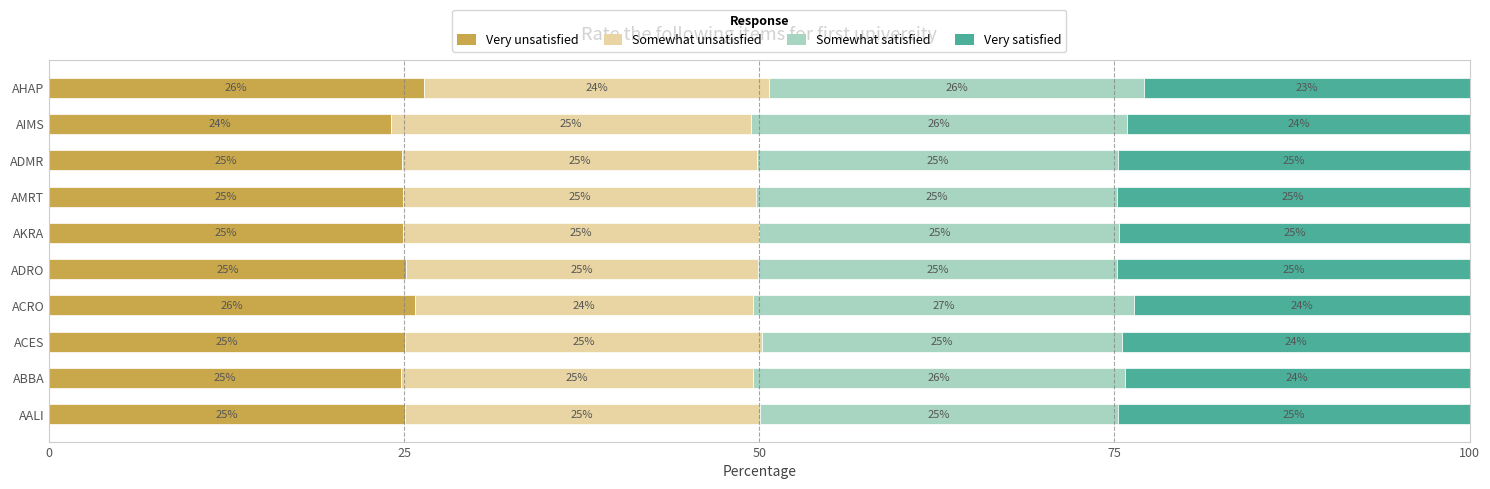

How many categories are shown in the chart?

10